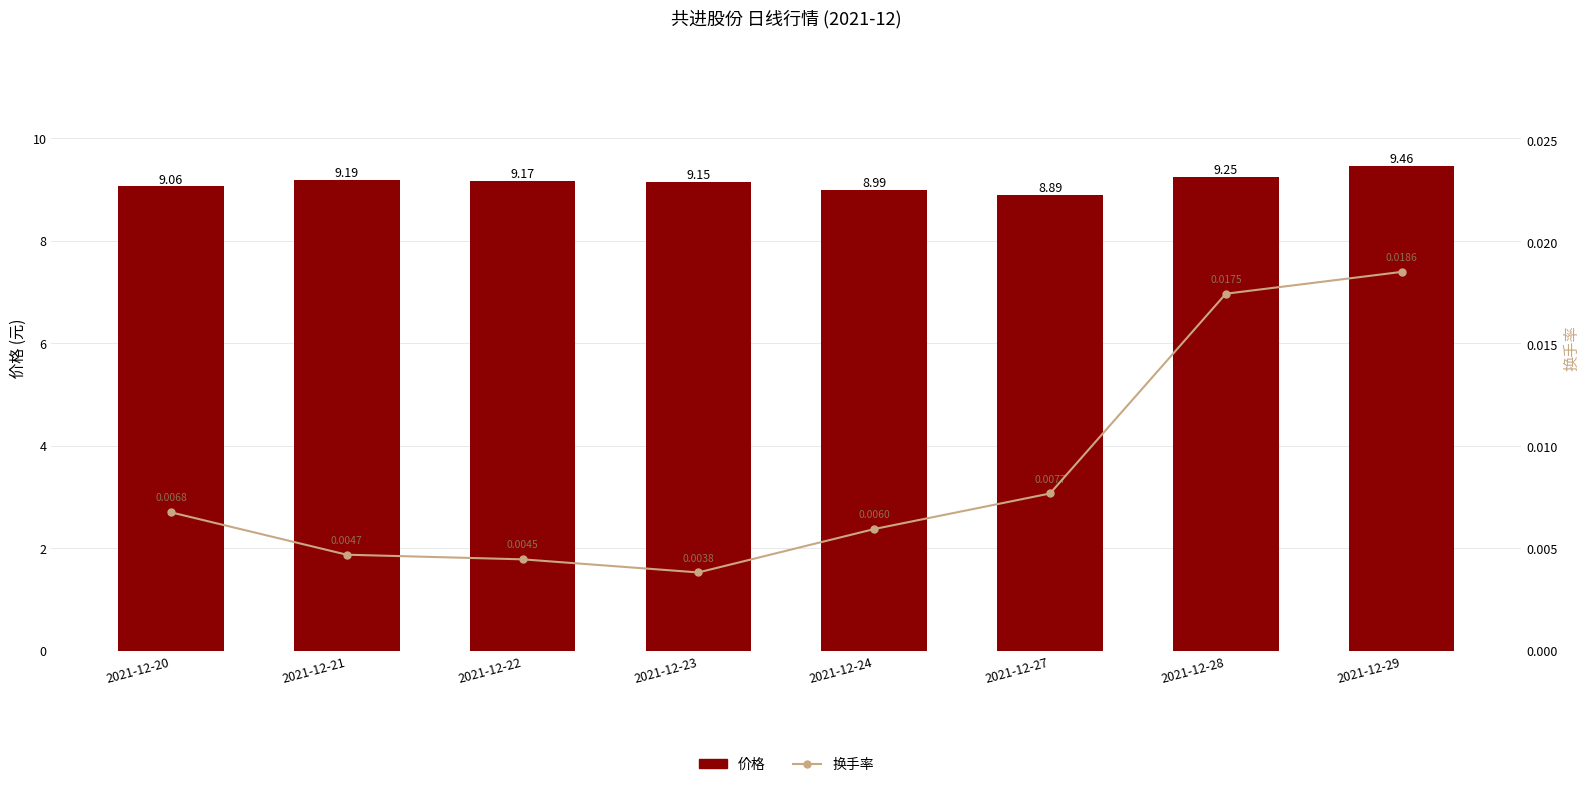

Does the chart contain stacked bars?

No